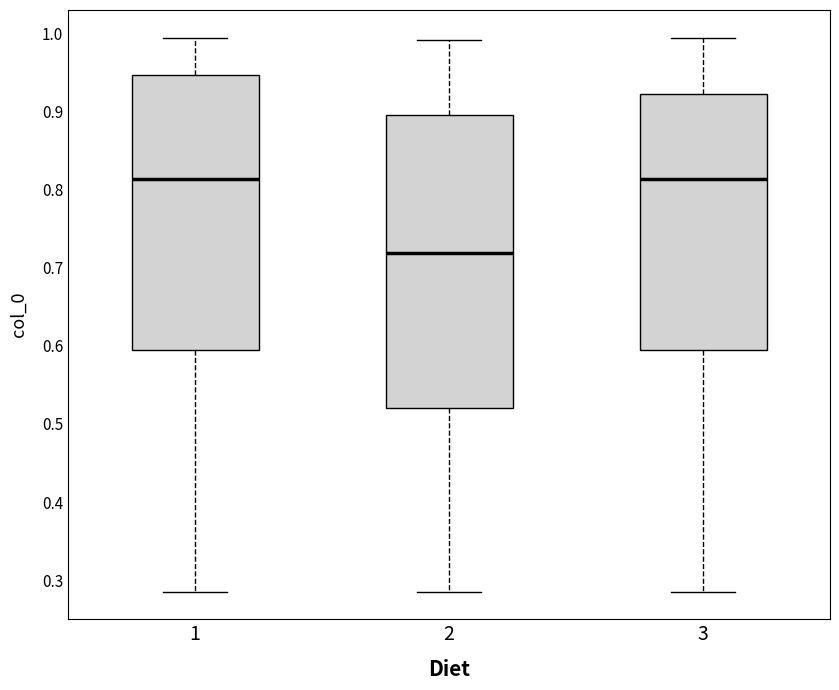

Where is the upper edge of the box at x = 2 on the y-axis? The values are not printed on the chart, so give them approximately, as read against the axis.

0.90